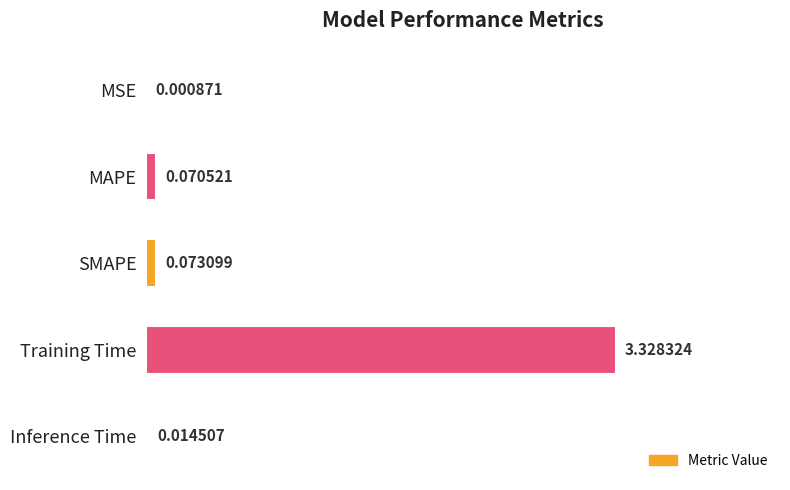

What is the sum of all values?

3.5